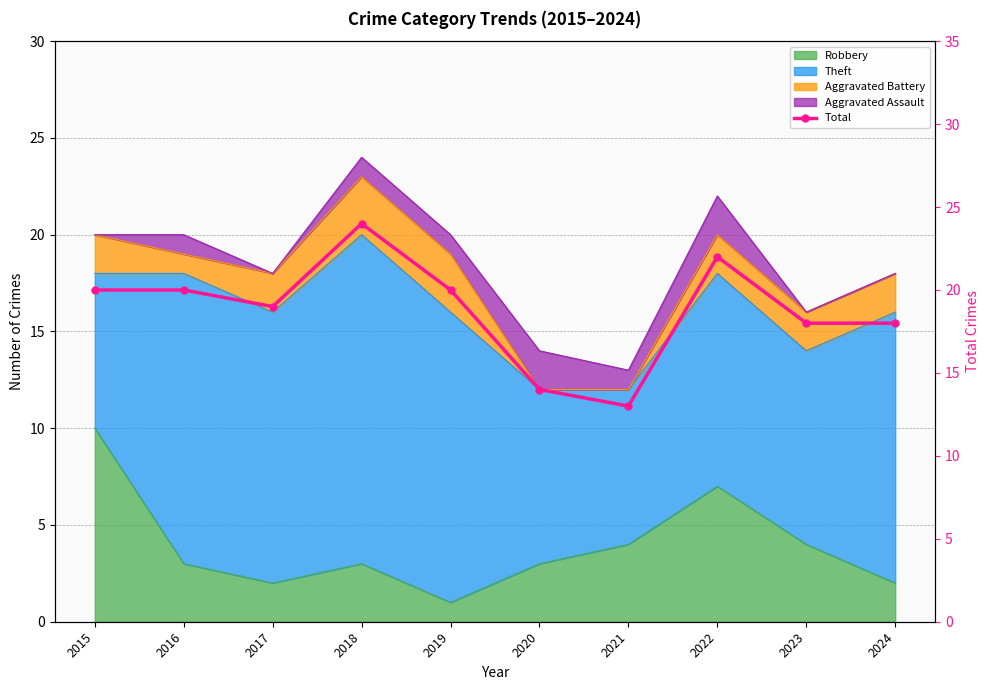

What is the average value?

19